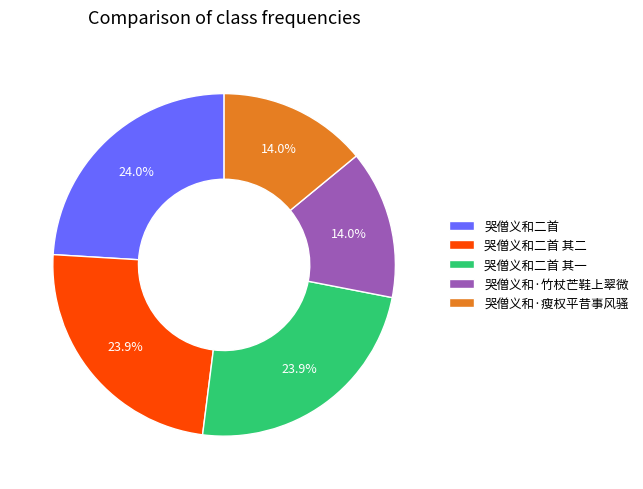

Is there a majority slice in this chart?

No